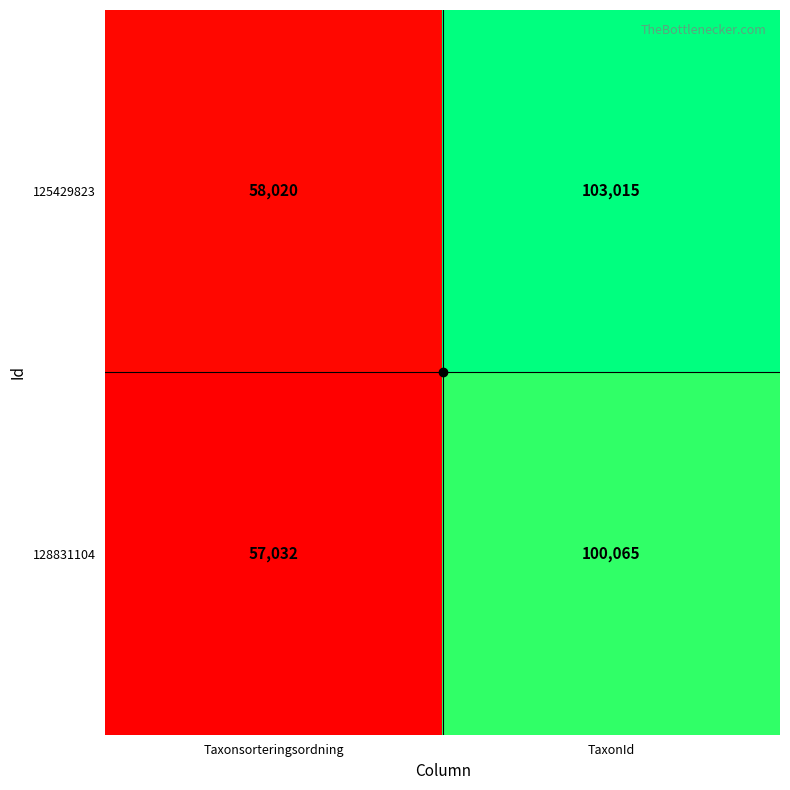

What is the difference between the highest and lowest values at TaxonId?

2950